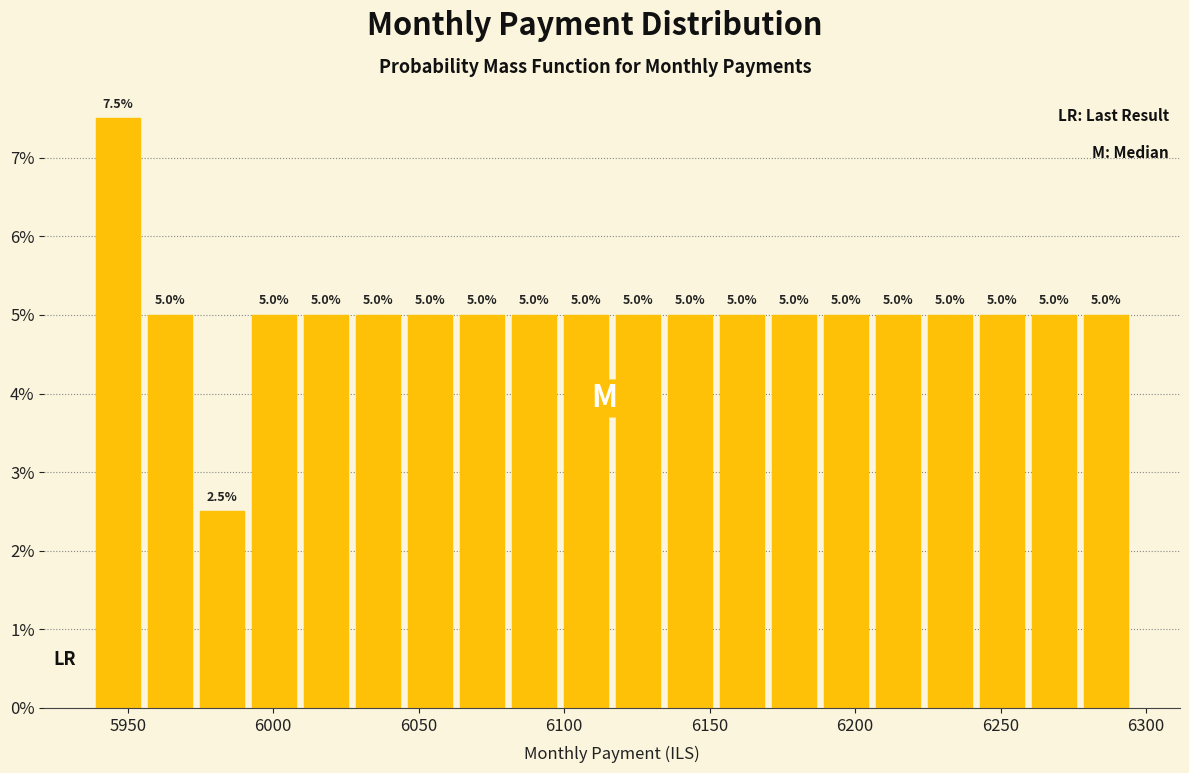

Read against the x-axis, roughly where is the centre of the tallest bar?

5945